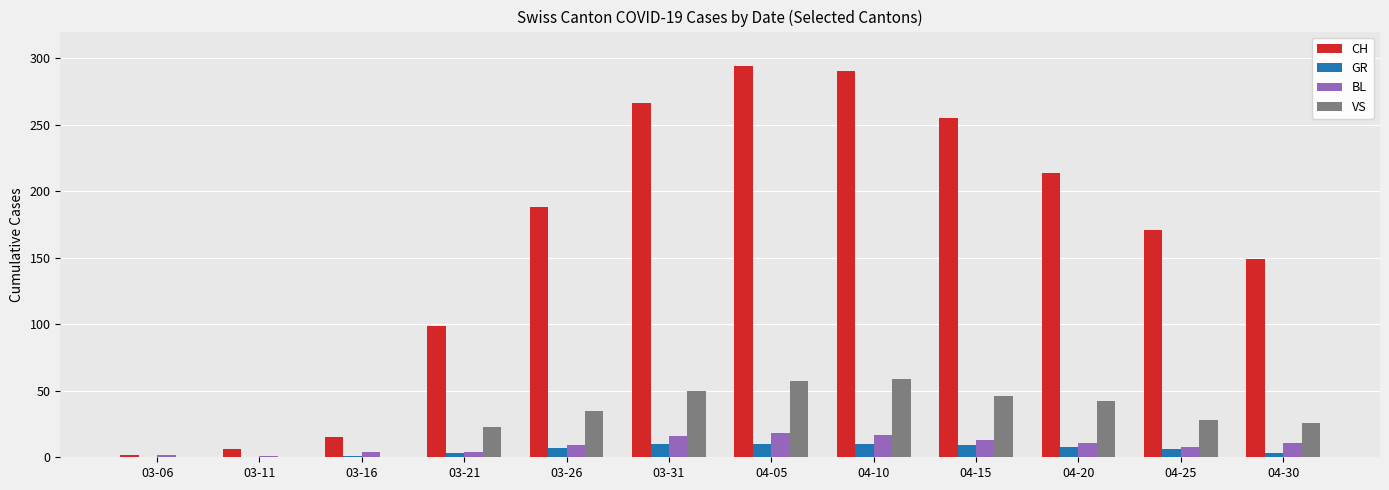

The value of CH at 04-05 is 399. True or false?

False